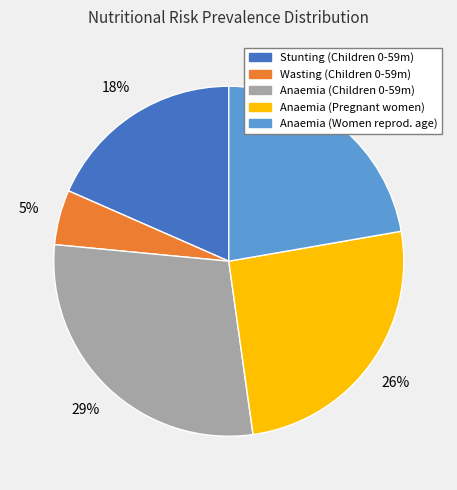

To the nearest percent, what is the average slice percentage?

20%